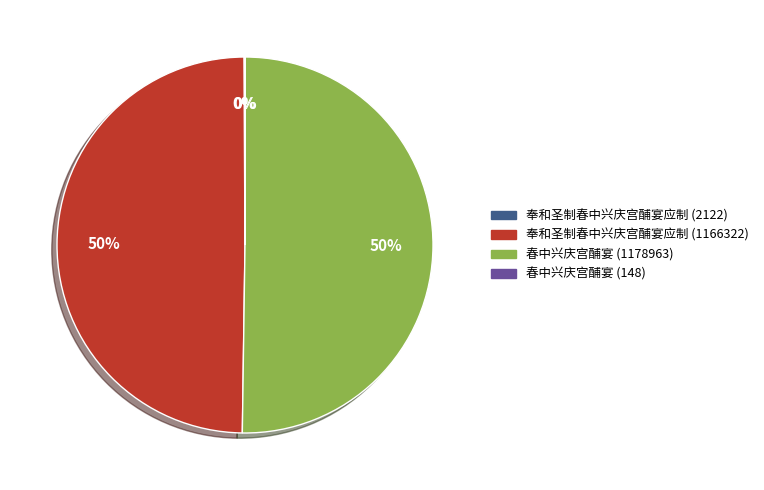

To the nearest percent, what portion does 春中兴庆宫酺宴 (1178963) represent?

50%